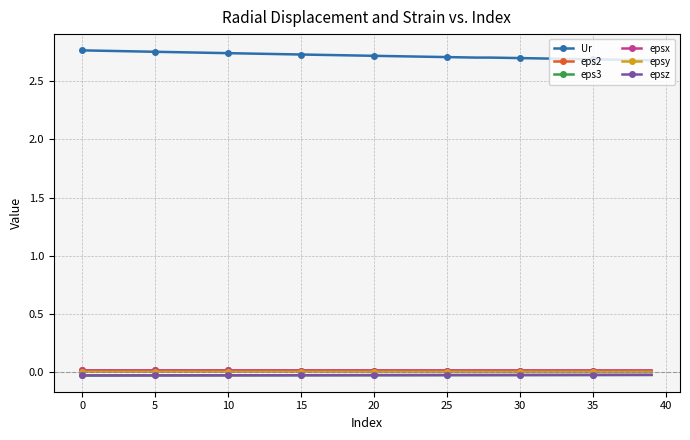

How many data points does each series have?

40